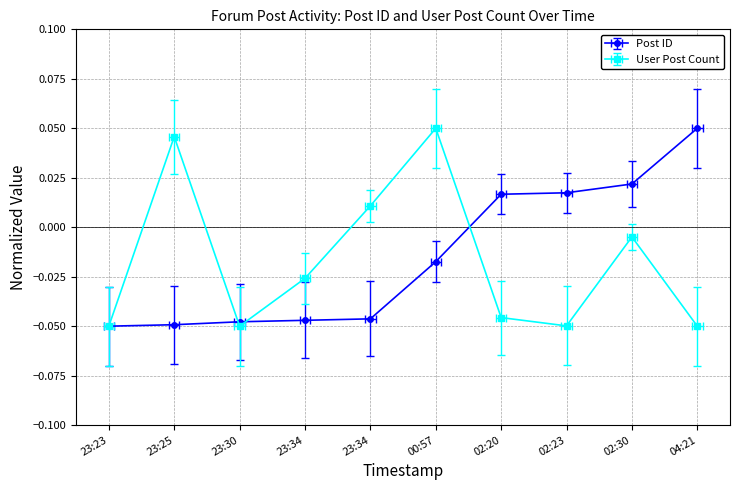

Which series has the largest range (max minus min)?

Post ID